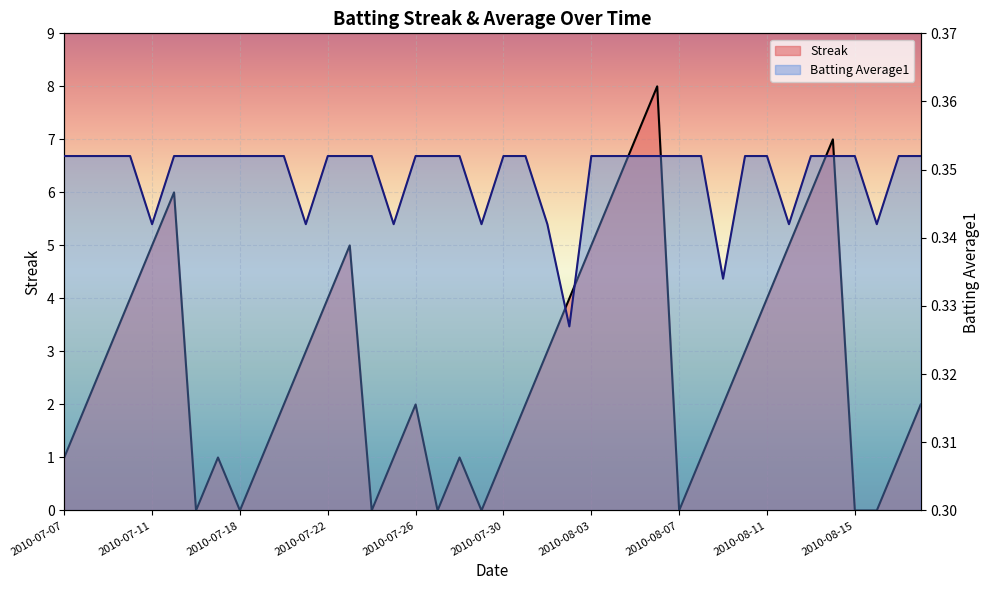

What is the sum of the Batting Average1 values at 2010-07-24 and 2010-08-07?

0.7